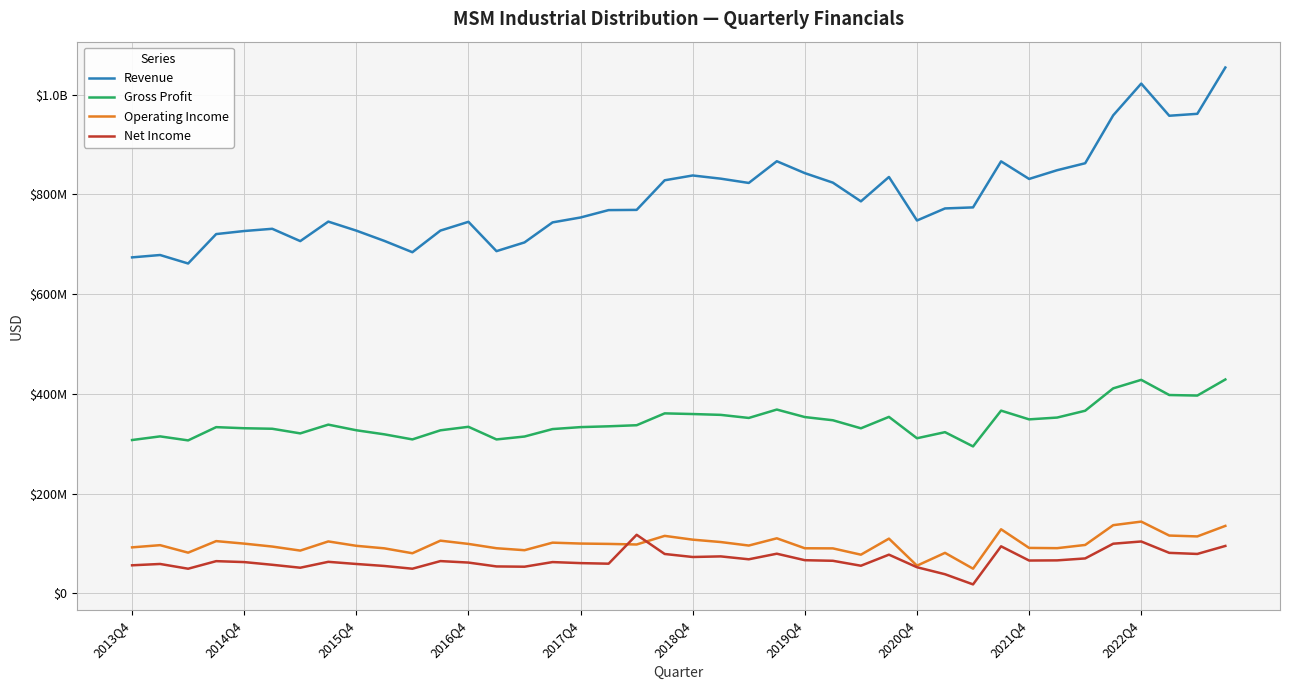

True or false: Operating Income and Gross Profit cross at least once.

False